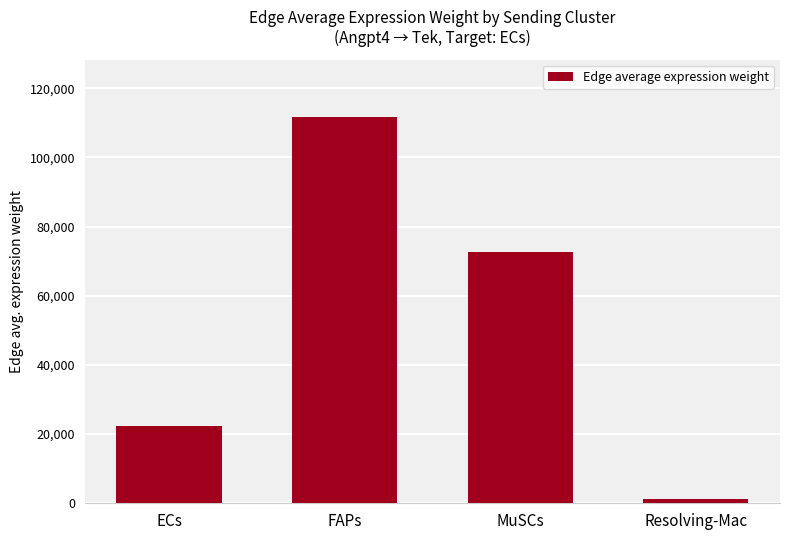

Approximately how many times larger is the value at MuSCs compared to Resolving-Mac?

64.0